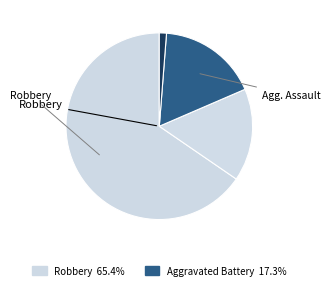

What is the largest slice in the pie chart?

Robbery